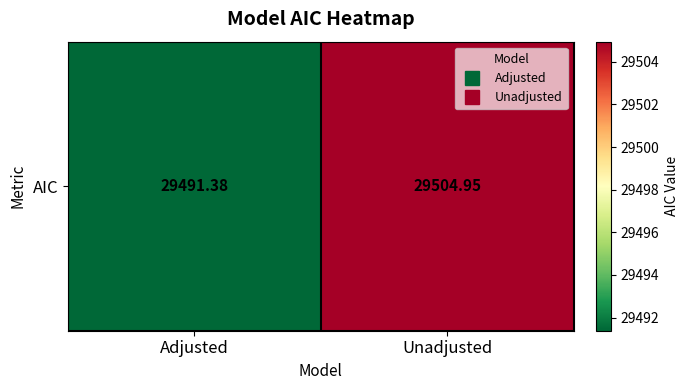

How many data points are above 29504?

1